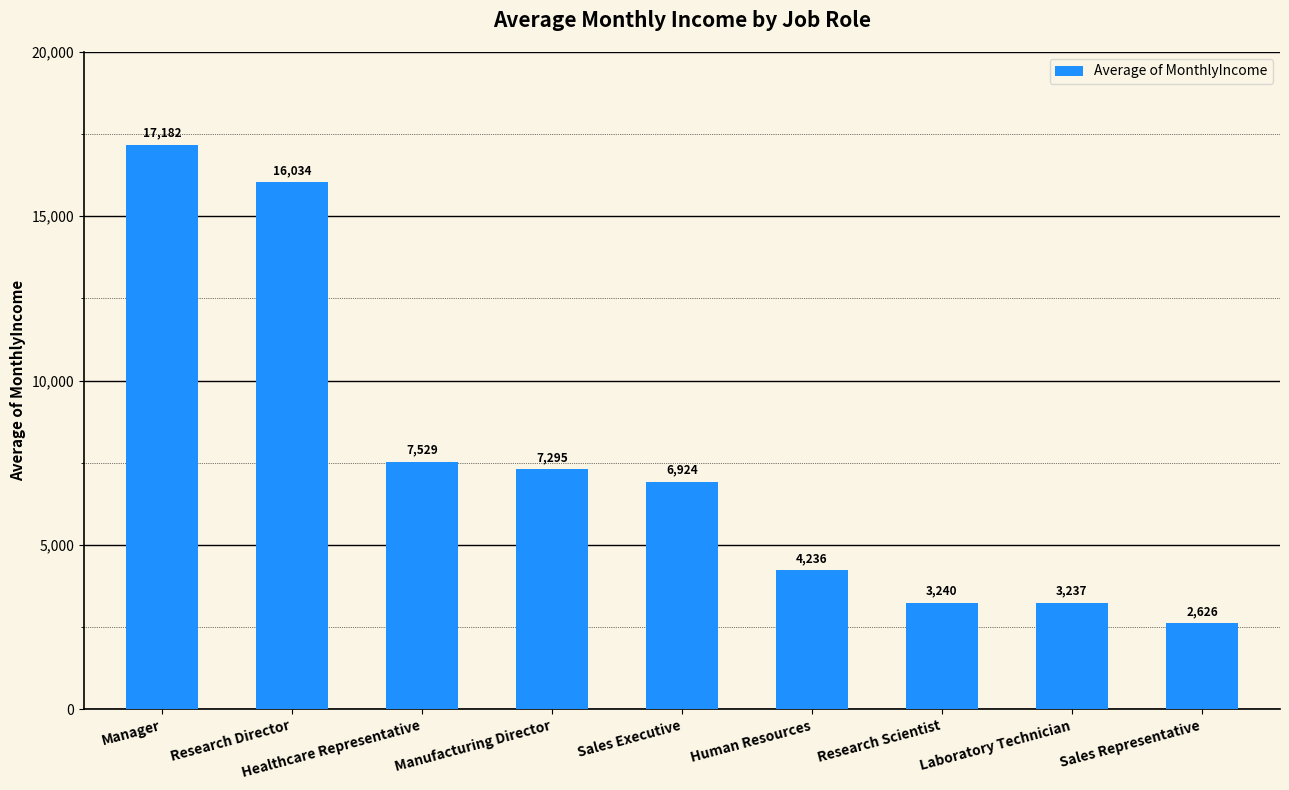

Rank the categories by value from lowest to highest.

Sales Representative, Laboratory Technician, Research Scientist, Human Resources, Sales Executive, Manufacturing Director, Healthcare Representative, Research Director, Manager